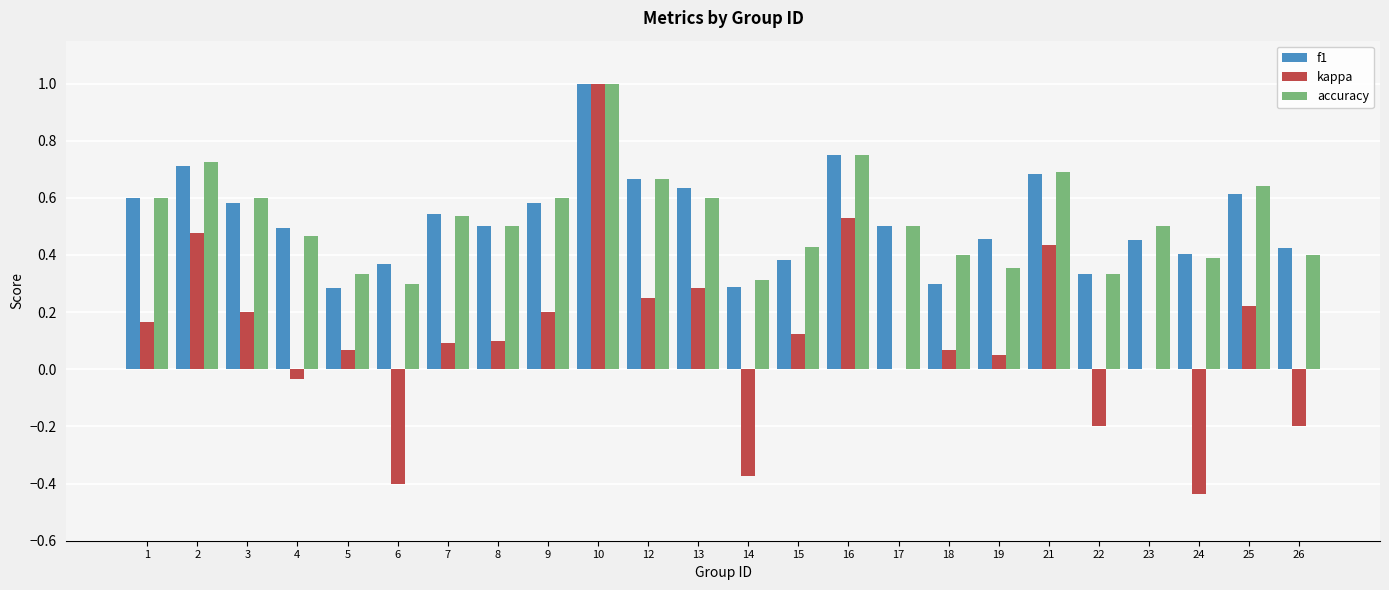

What is the maximum value for accuracy?

1.0